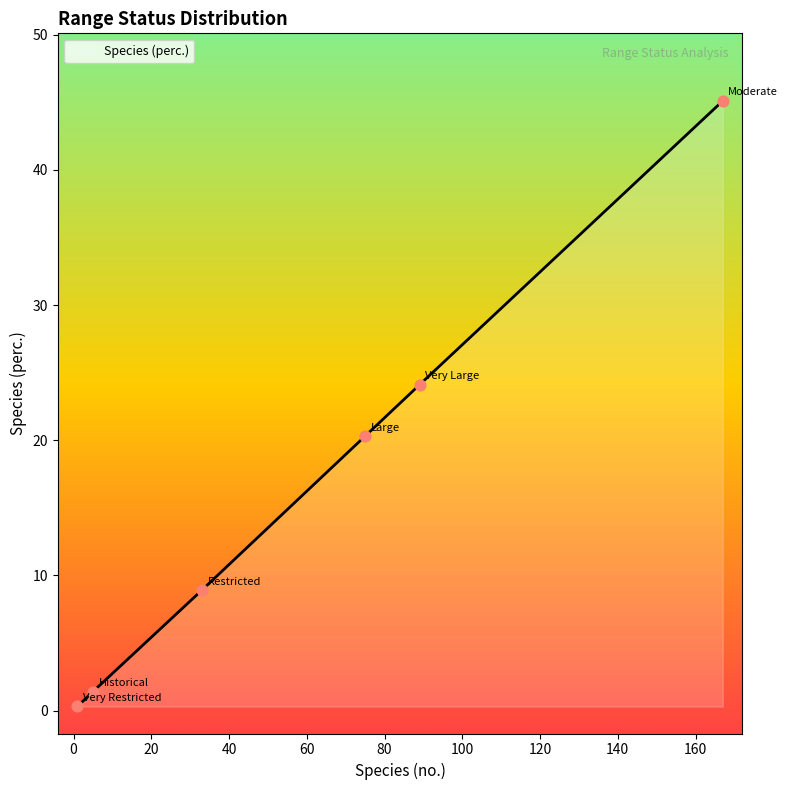

True or false: the data has more than 0 interior local peaks.

False